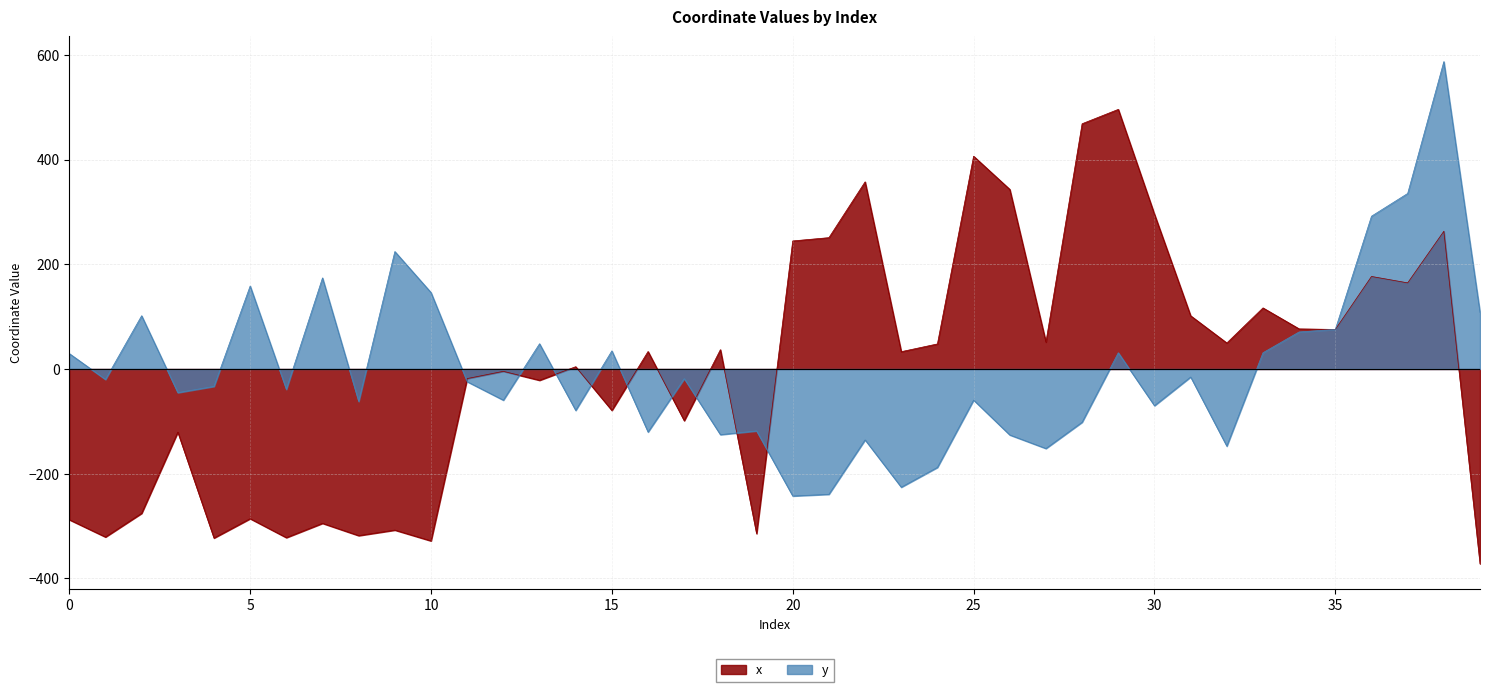

What are all the series names shown in the legend?

x, y